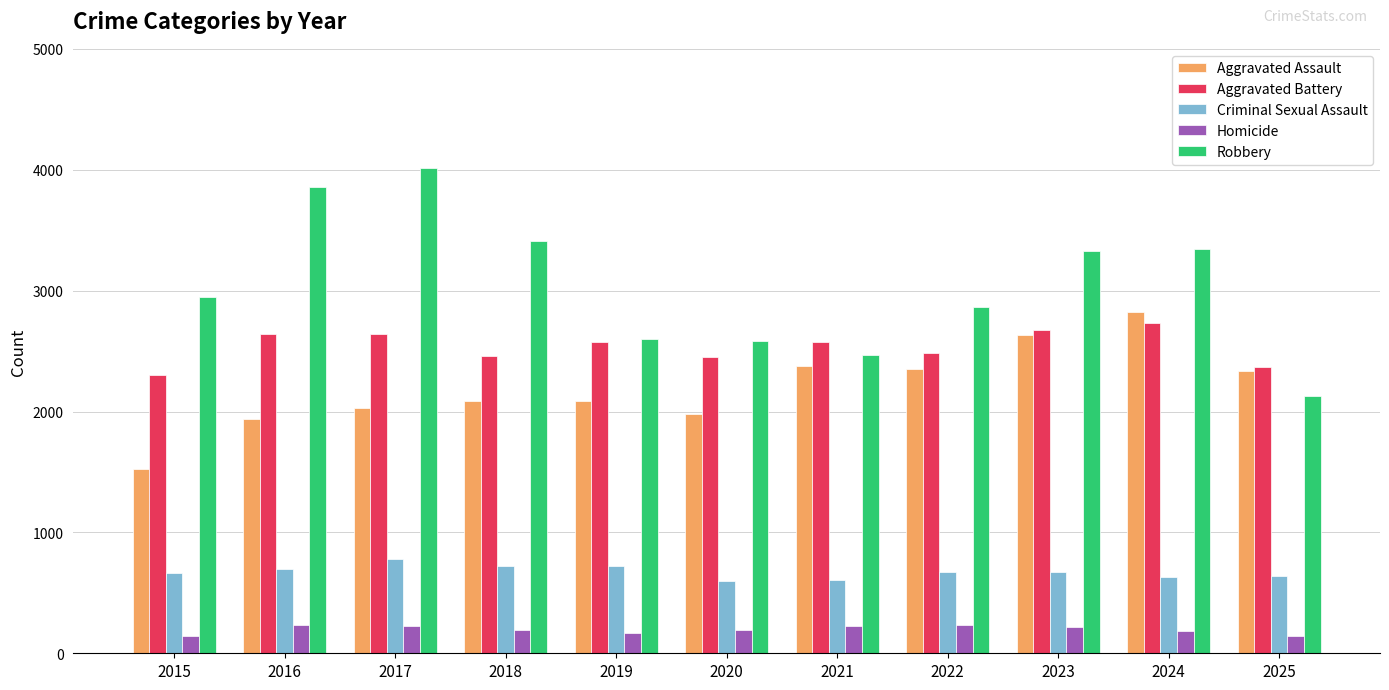

How many categories are shown in the chart?

11